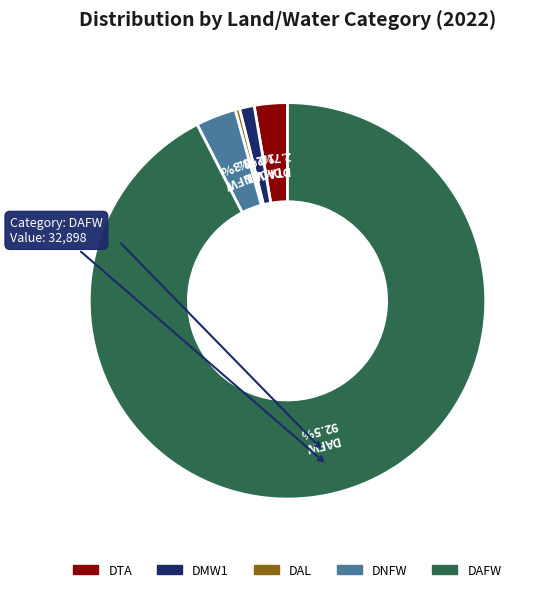

To the nearest percent, what is the difference between the largest and smallest slice percentages?

92%